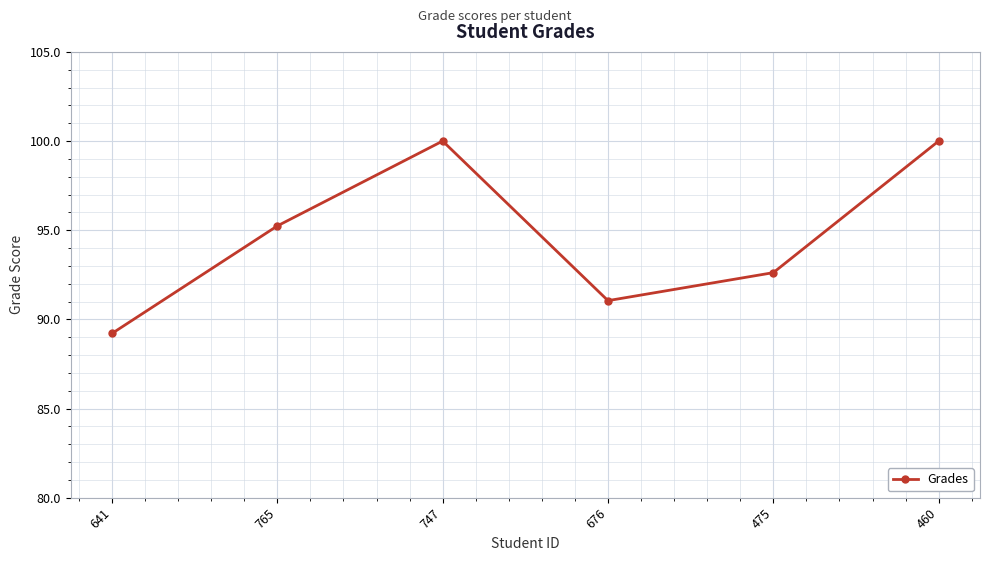

How many series are shown in this chart?

1